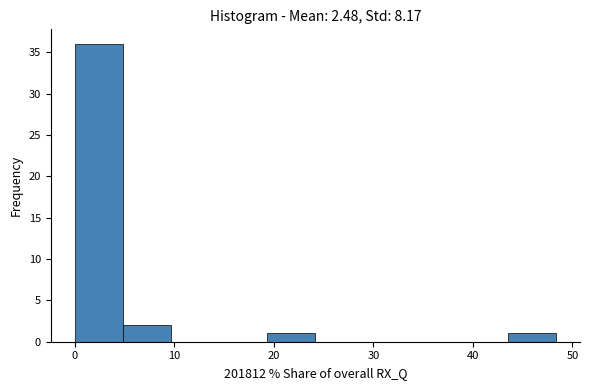

How tall is the bar that spans 44 to 48 on the x-axis? Neither the bar edges nor the heights are printed on the chart, so give them approximately, as read against the axes.

1